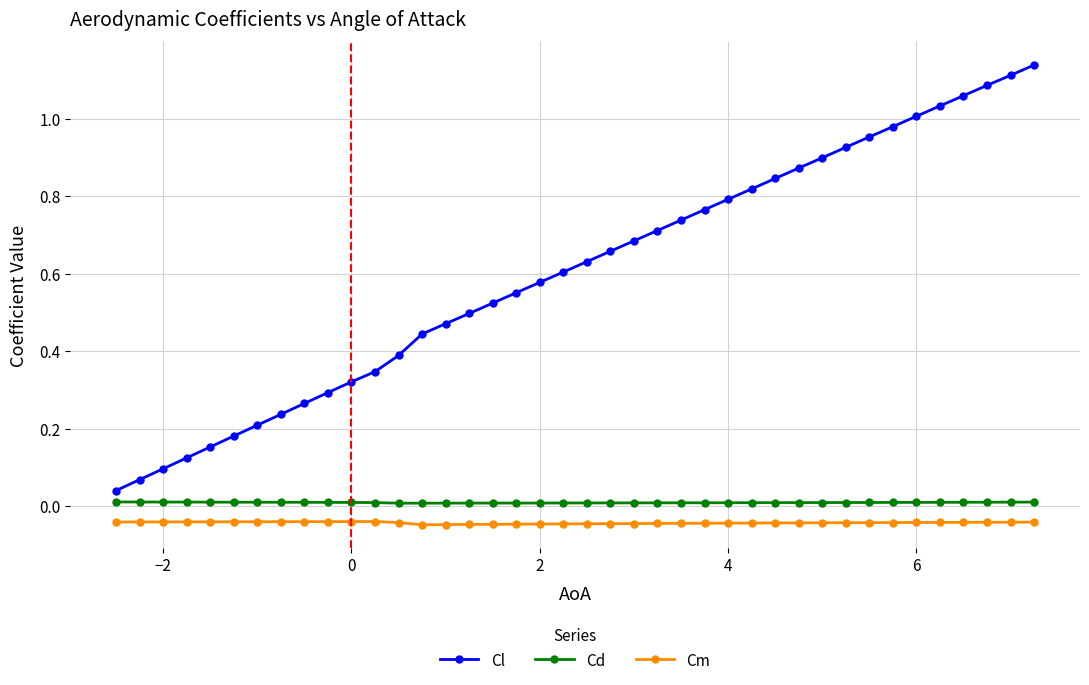

True or false: Cd and Cm intersect in this chart.

False